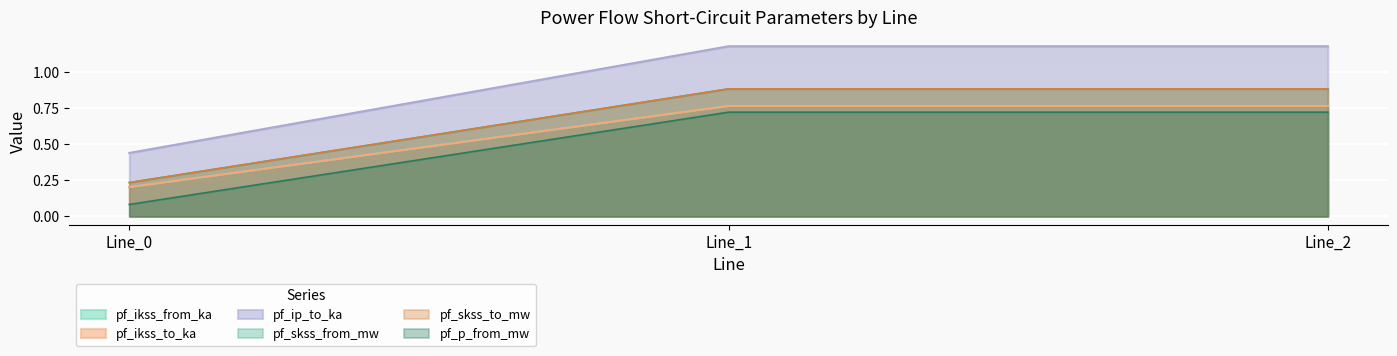

What is the minimum value shown in the chart?

0.1